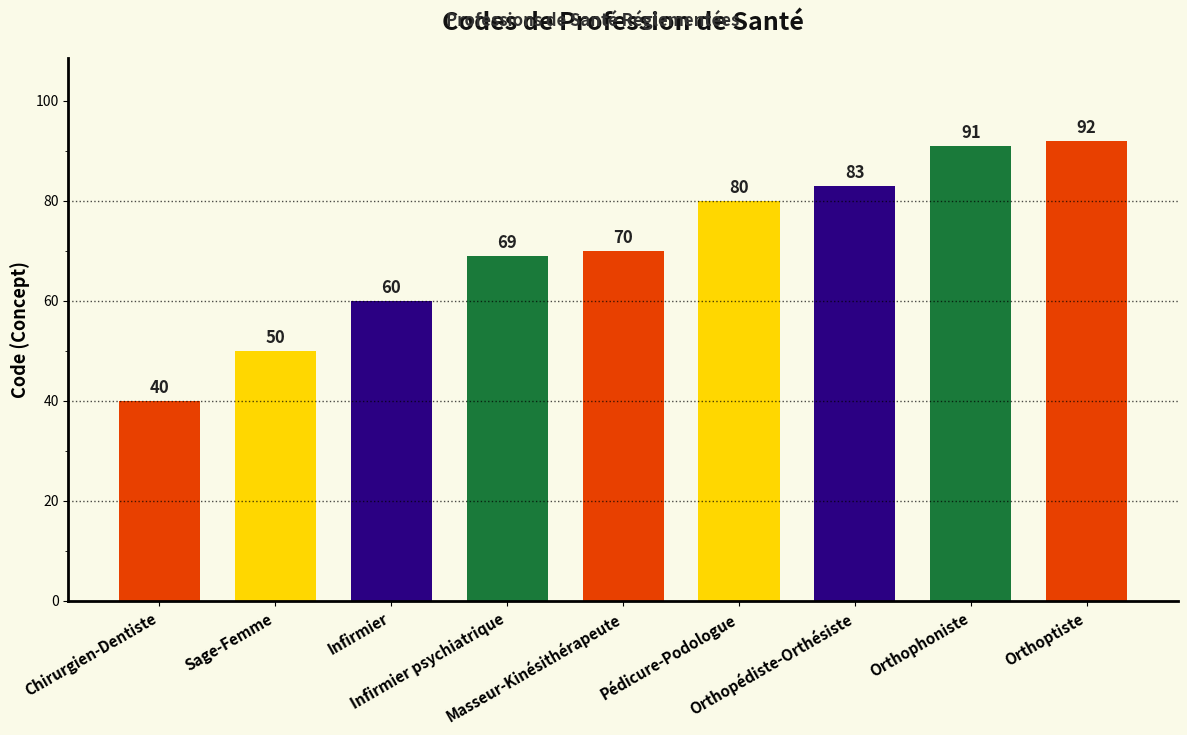

What is the ratio of the value at Infirmier to the value at Orthopédiste-Orthésiste?

0.7